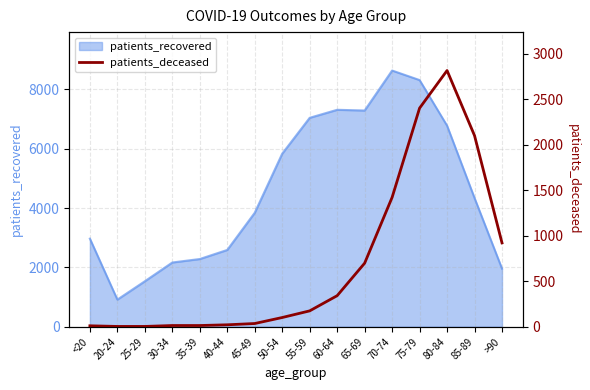

The value of patients_recovered at 55-59 is 7040. True or false?

True